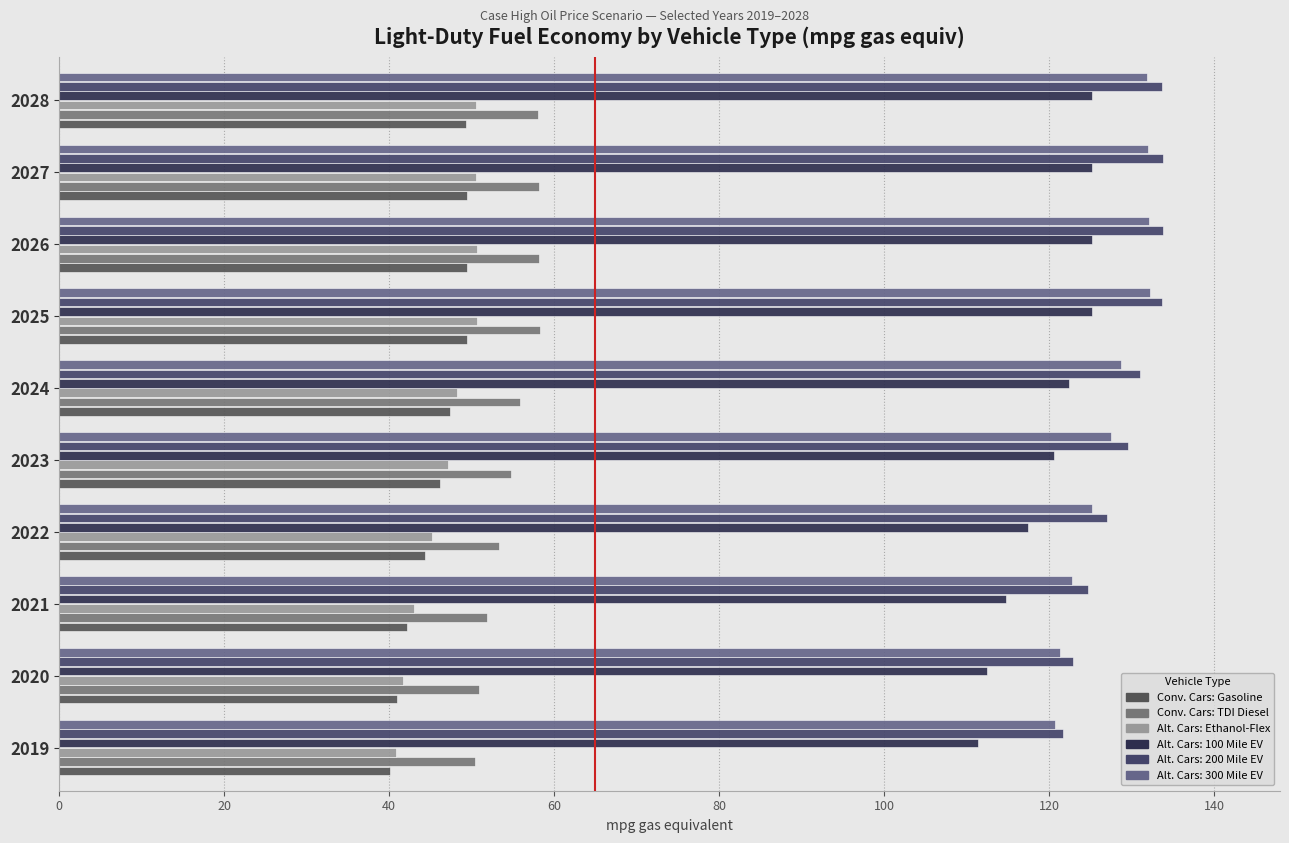

How many data points does each series have?

10